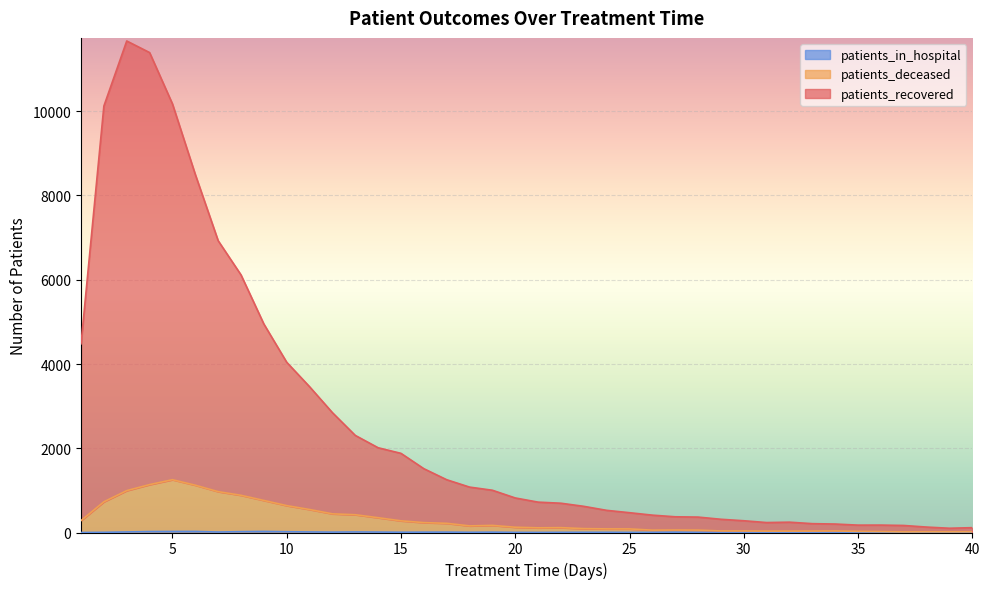

True or false: patients_in_hospital has more than 1 interior local peaks.

True